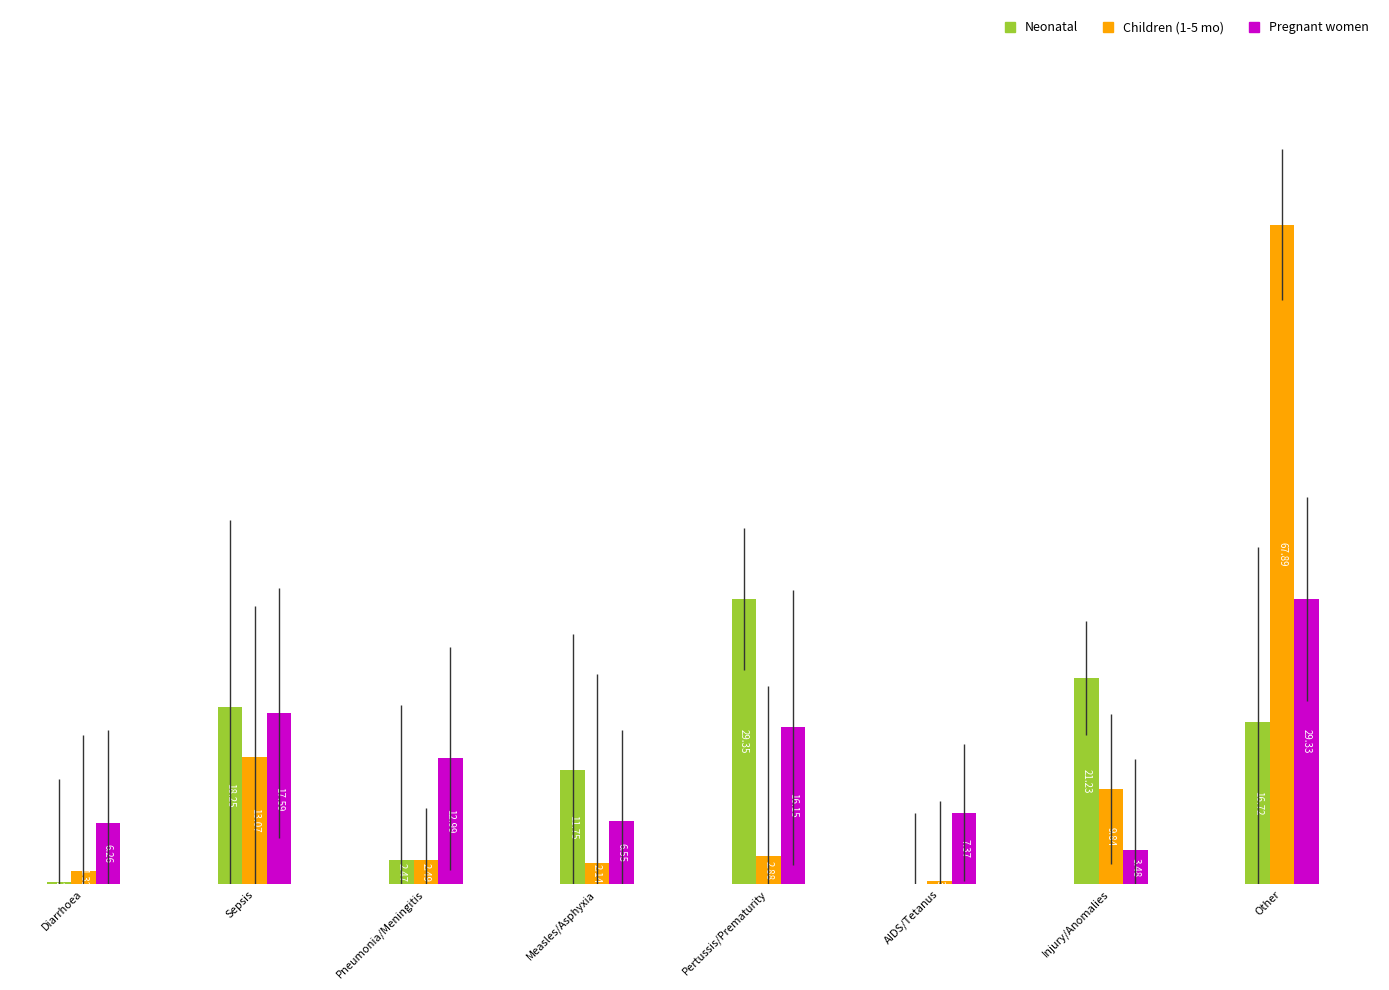

What is the greatest value displayed?

67.9